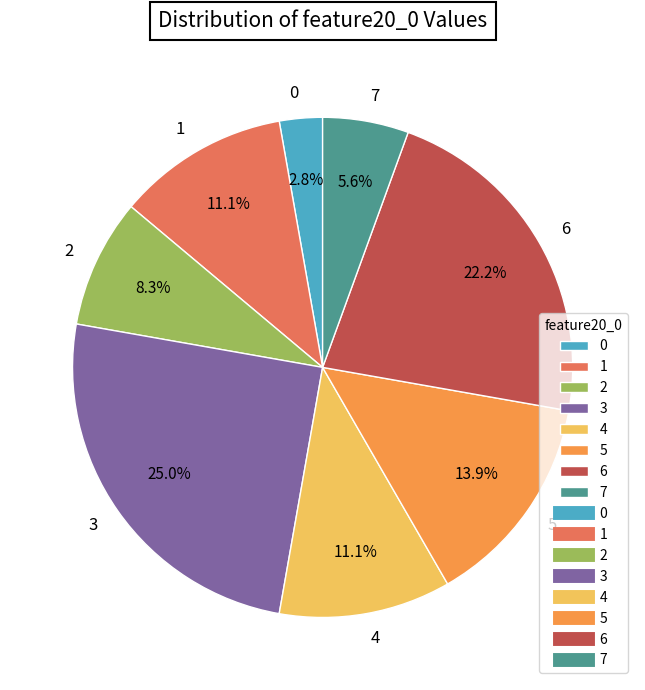

What percentage do 1 and 2 together represent?

19.4%